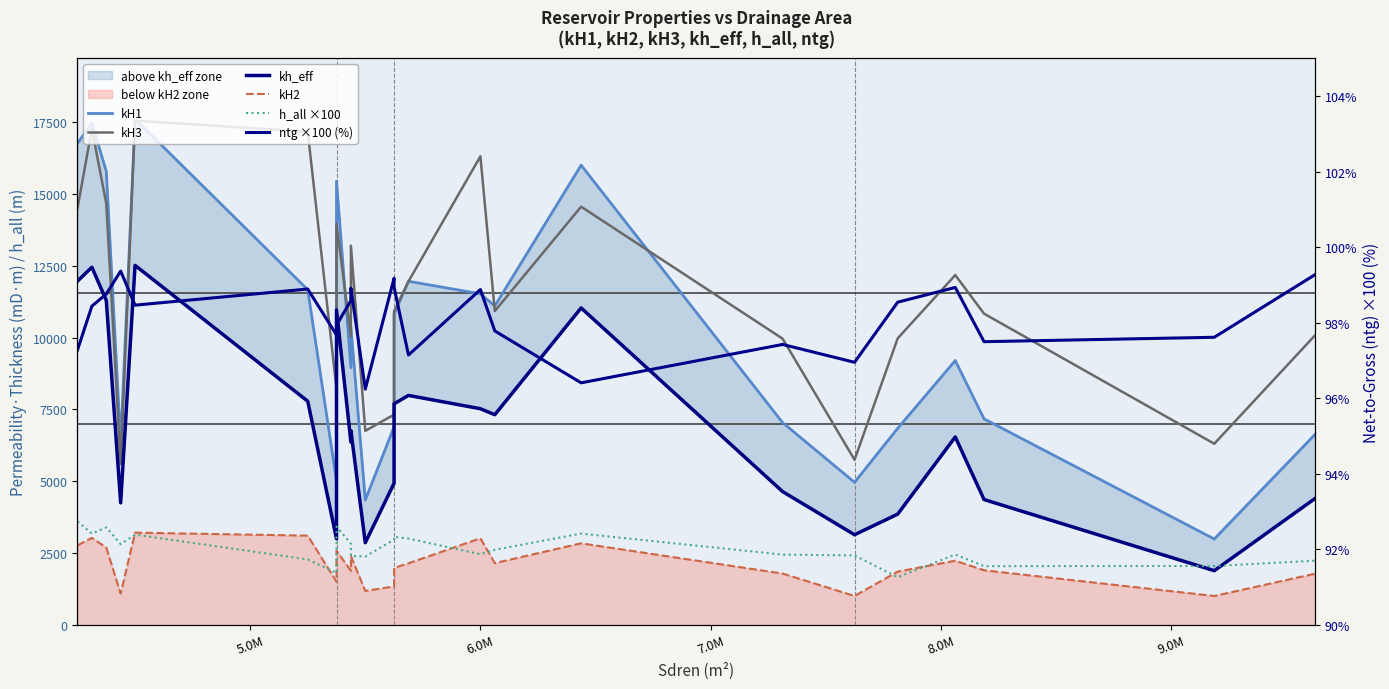

True or false: kh_eff and kH2 cross at least once.

False